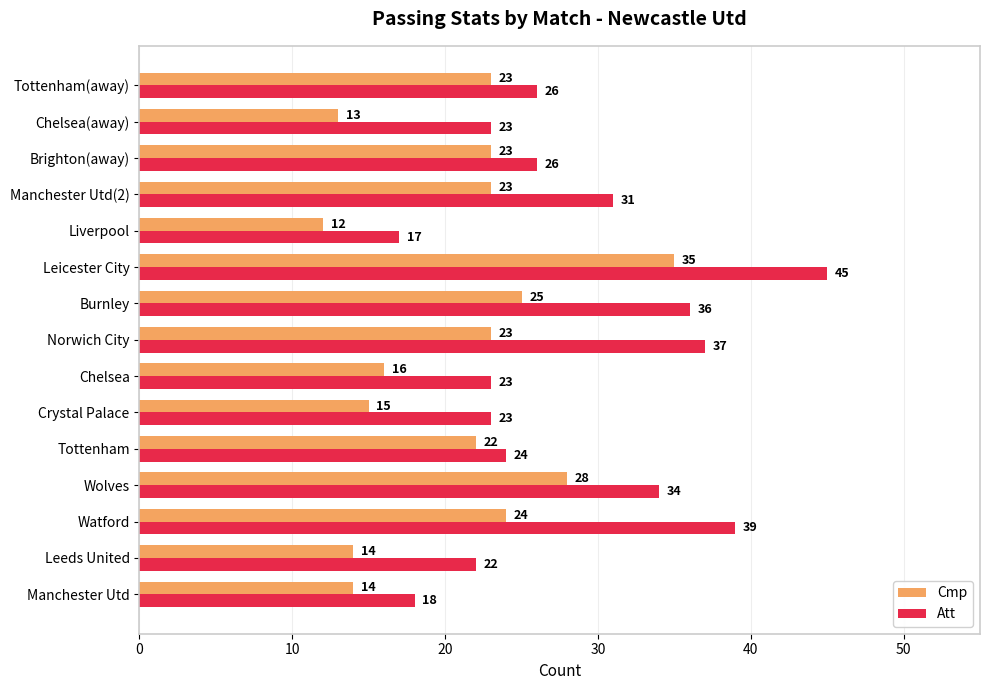

Rank the series by their average value, from highest to lowest.

Att, Cmp